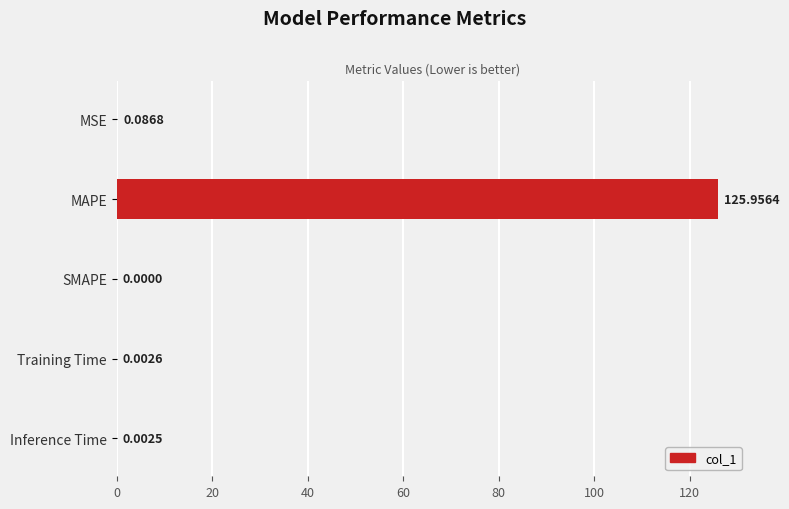

Which category has the highest value across all series?

MAPE